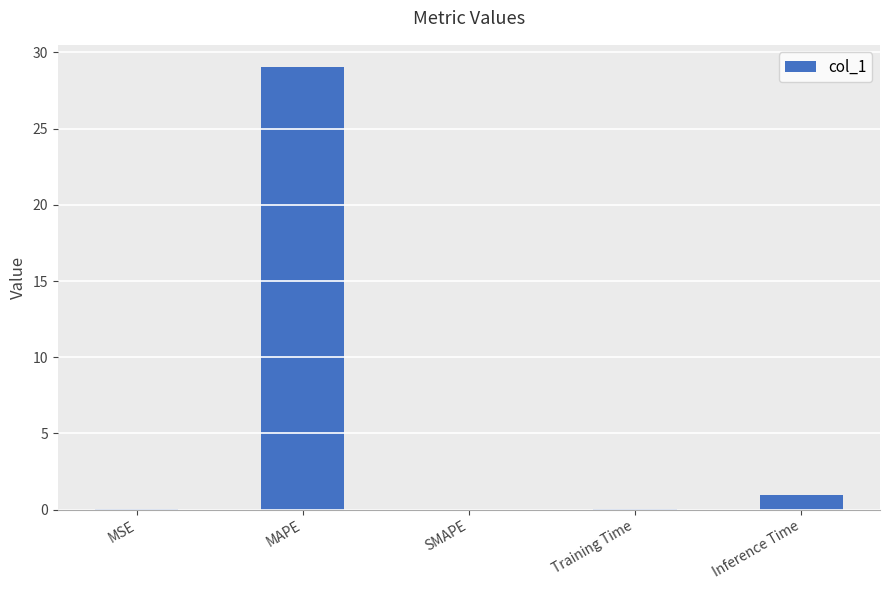

What is the sum of the values at MAPE and Inference Time?

30.0